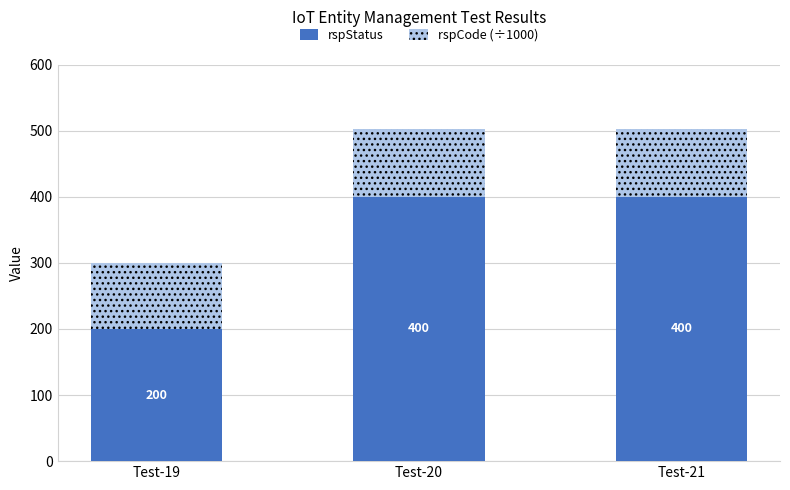

What is the total value across all series at Test-20?

503